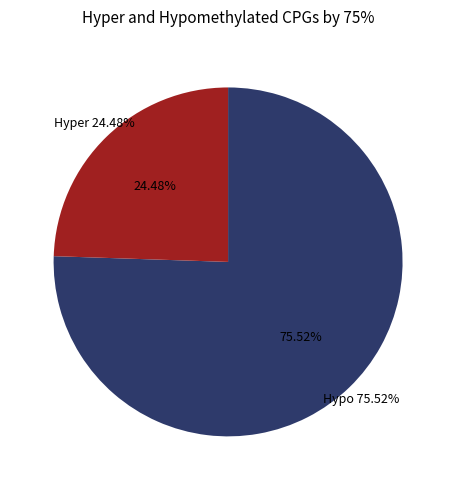

Is P2 the majority of the pie?

No